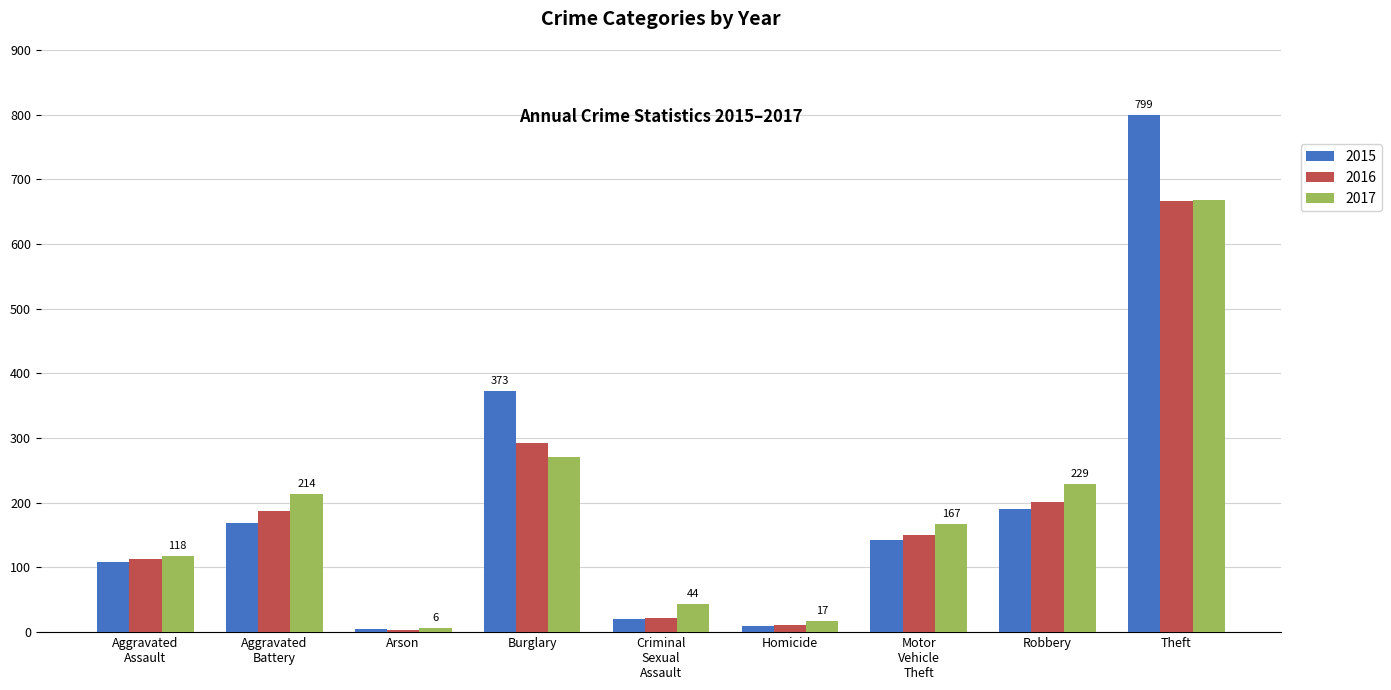

What is the label of the 5th bar from the left?

Criminal
Sexual
Assault